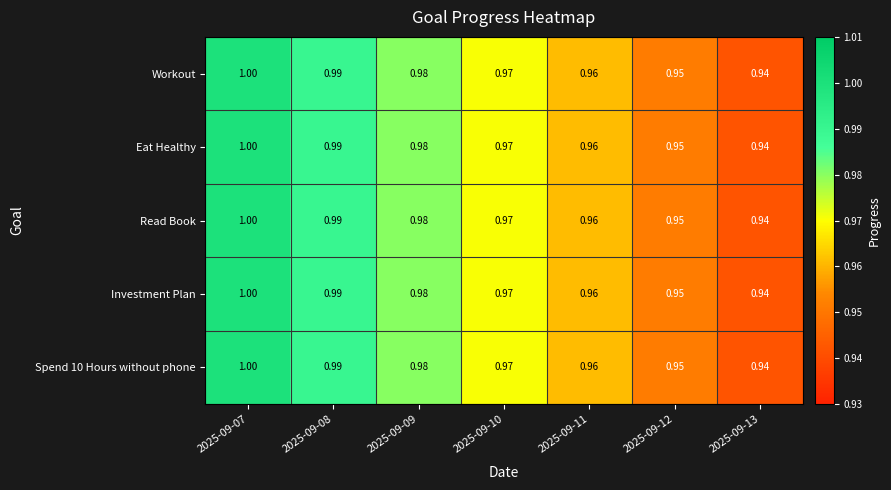

Is the value of Eat Healthy at 2025-09-08 greater than the value of Workout at 2025-09-07?

No